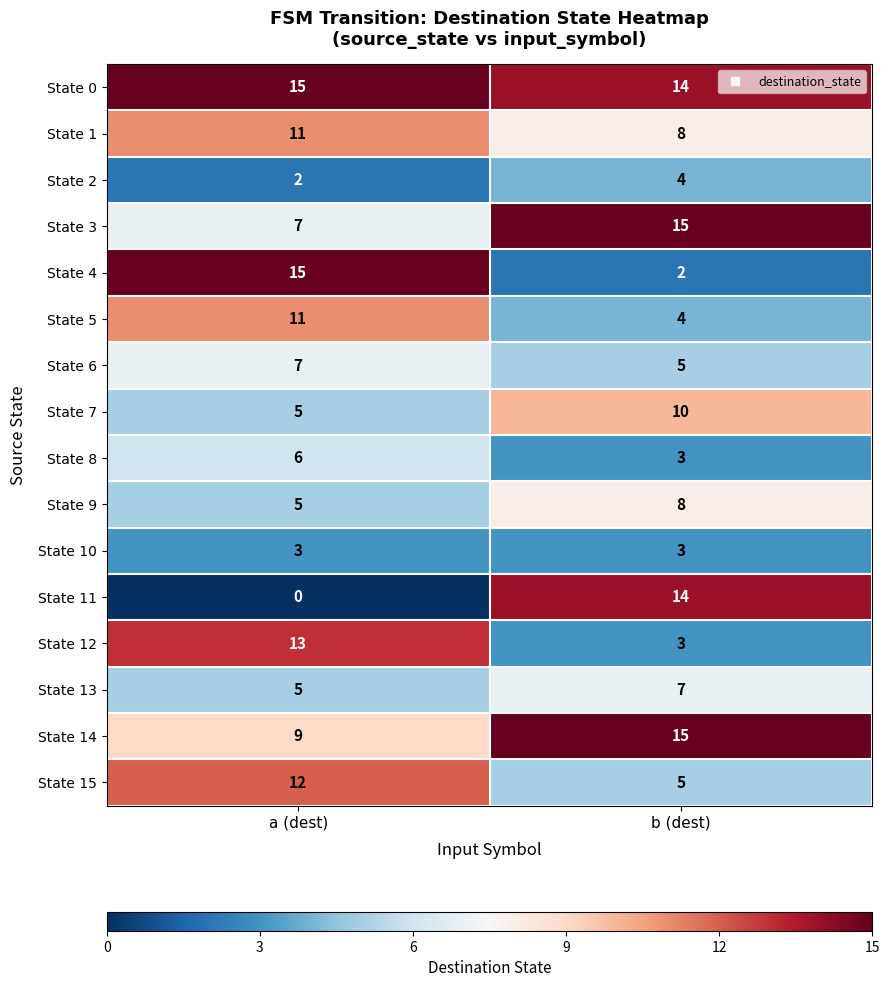

Is it true that State 7 equals 10 at b (dest)?

True